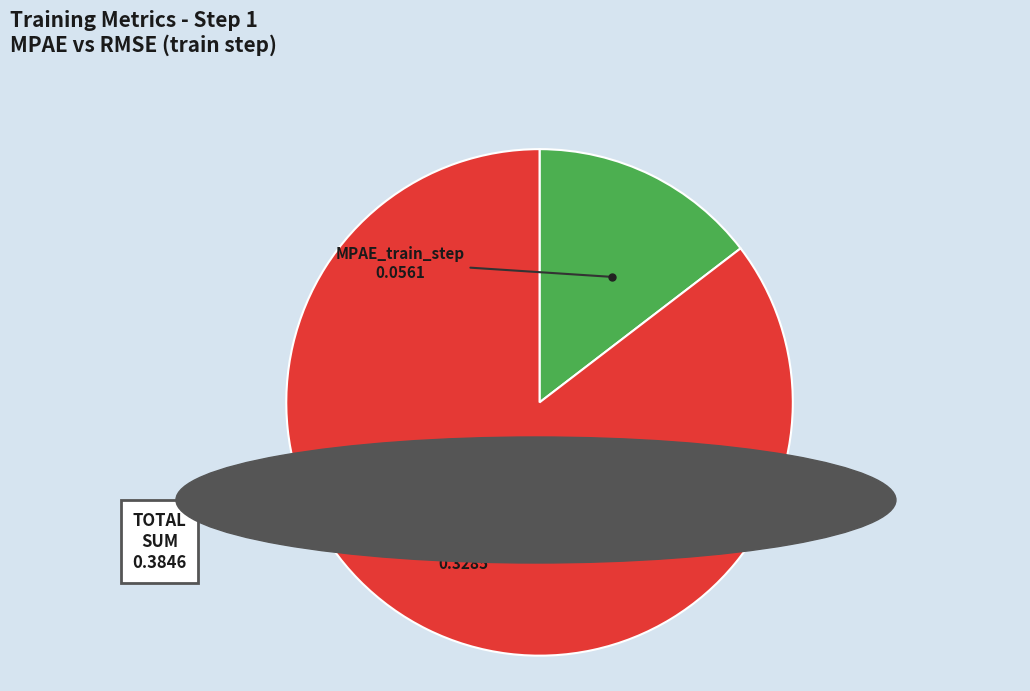

Do RMSE_train_step and MPAE_train_step together represent more than half of the pie?

Yes